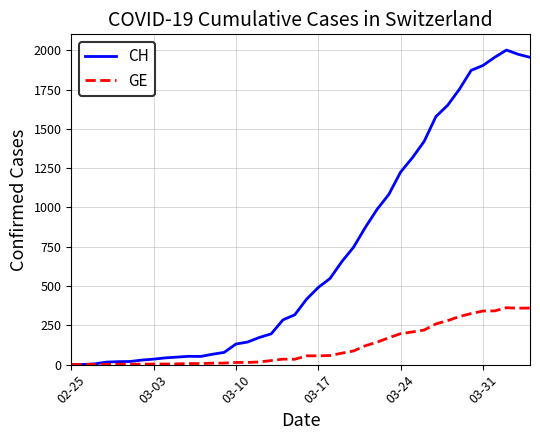

Which series has the largest range (max minus min)?

CH